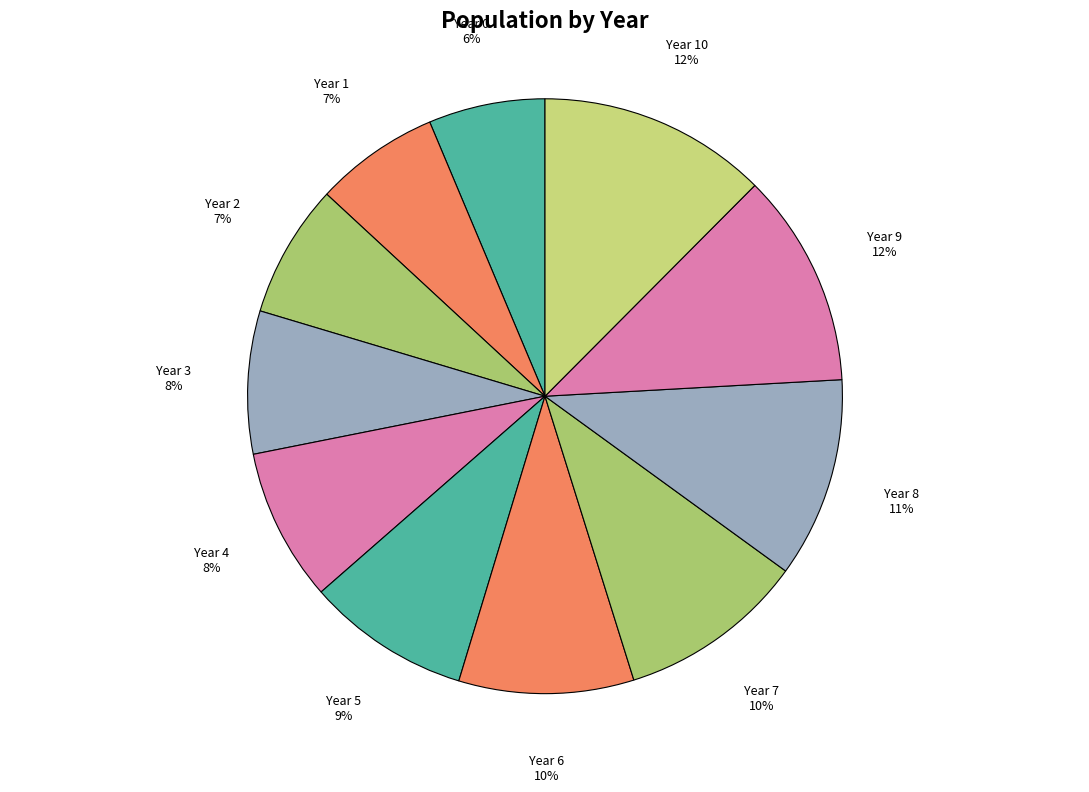

Count the number of slices in the pie.

11